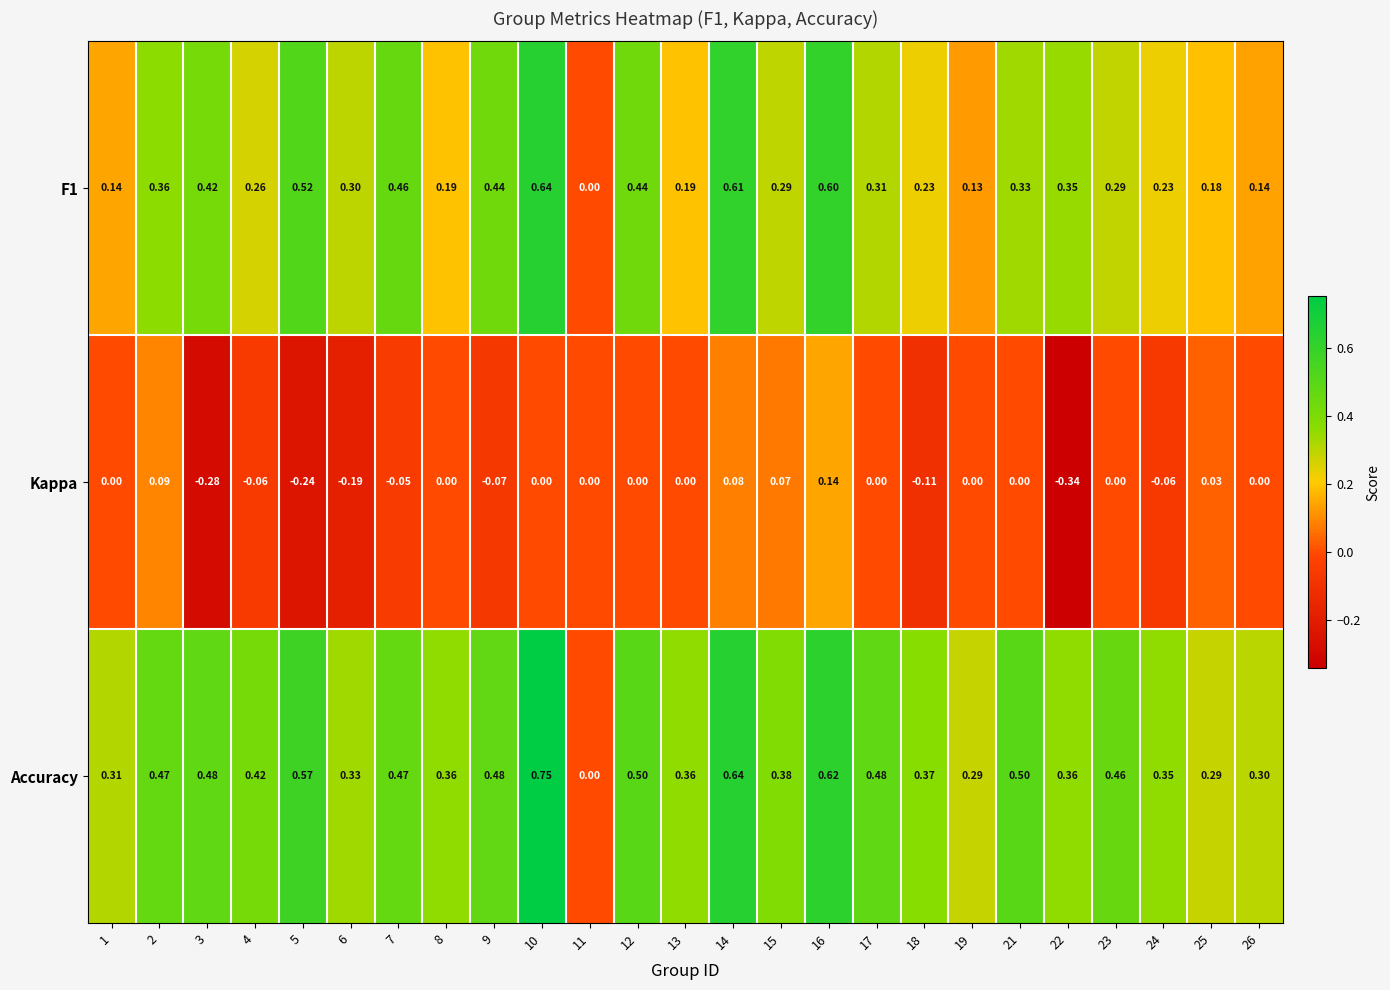

How many data points does each series have?

25